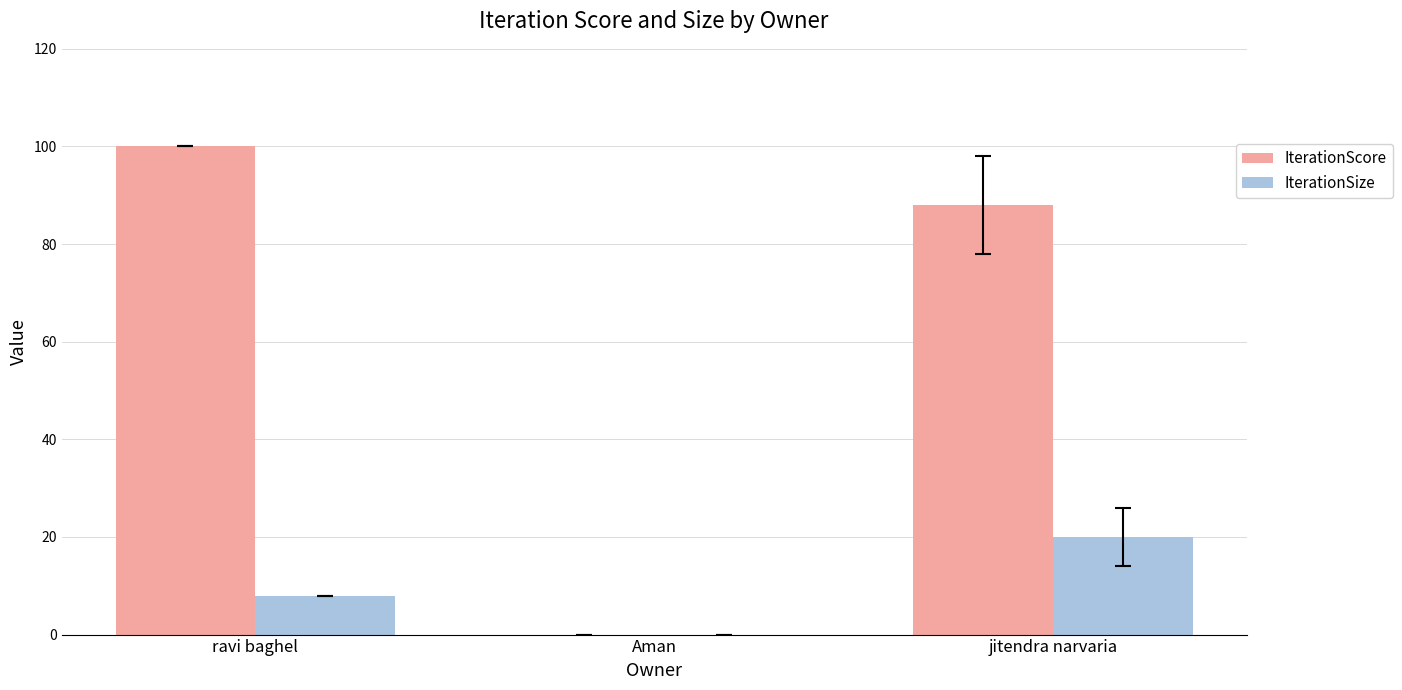

What is the greatest value displayed?

100